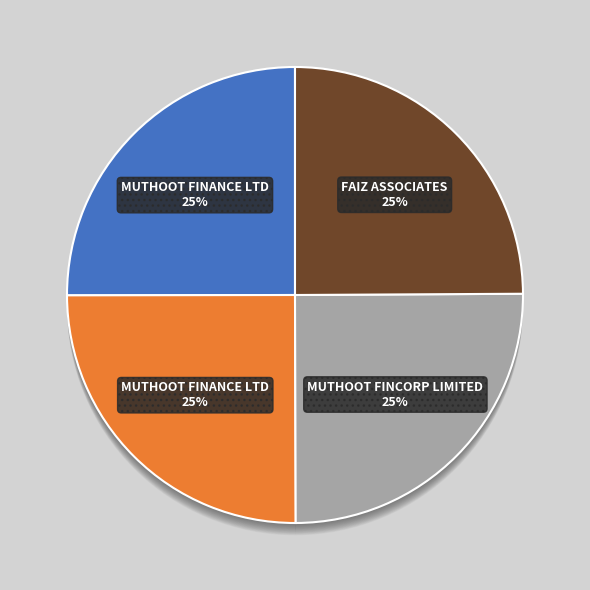

True or false: FAIZ ASSOCIATES accounts for 12% of the total.

False